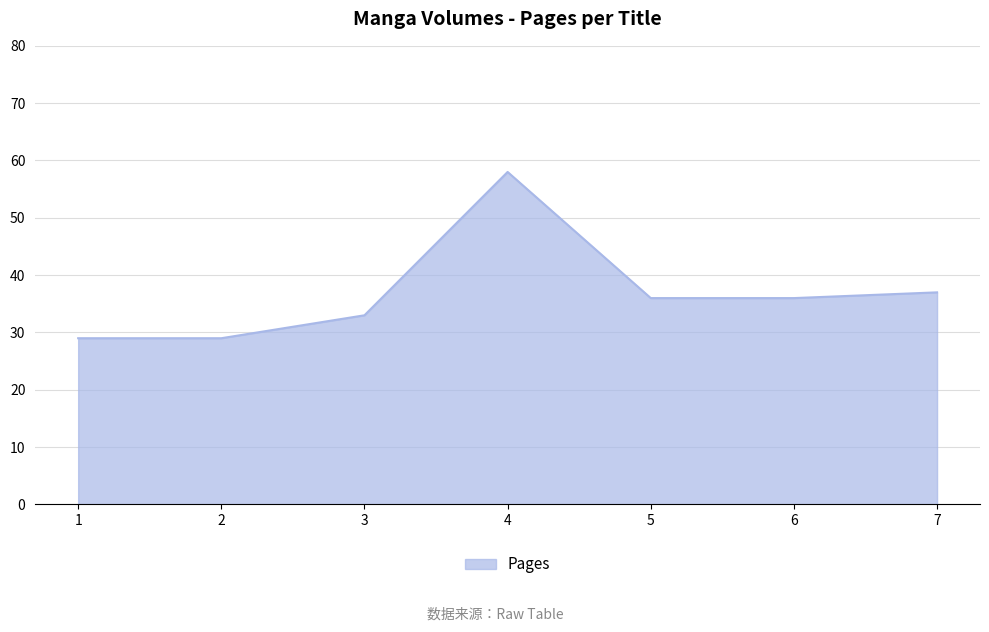

True or false: there are more than 0 points higher than both neighbors.

True